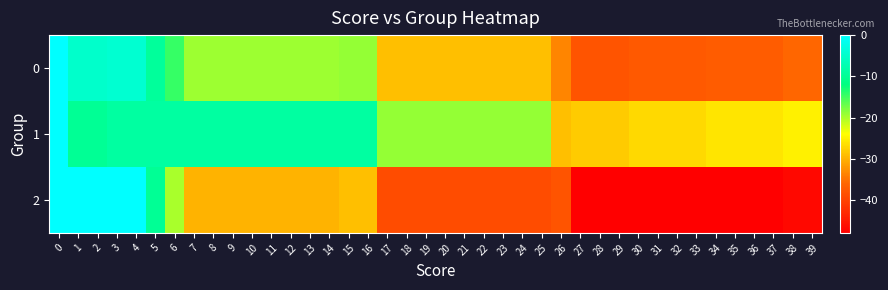

Reading left to right, what are all the values shown in this chart?

0: 0=0.0	1=-5.0	2=-5.0	3=-4.5	4=-4.5	5=-9.5	6=-14.5	7=-19.5	8=-19.5	9=-19.5	10=-19.5	11=-19.5	12=-19.5	13=-19.5	14=-19.5	15=-19.0	16=-19.0	17=-29.0	18=-29.0	19=-29.0	20=-29.0	21=-29.0	22=-29.0	23=-29.0	24=-29.0	25=-29.0	26=-33.5	27=-38.0	28=-38.0	29=-38.0	30=-37.5	31=-37.5	32=-37.5	33=-37.5	34=-37.0	35=-37.0	36=-37.0	37=-37.0	38=-36.0	39=-36.0
1: 0=0.0	1=-10.0	2=-10.0	3=-9.0	4=-9.0	5=-9.0	6=-9.0	7=-9.0	8=-9.0	9=-9.0	10=-9.0	11=-9.0	12=-9.0	13=-9.0	14=-9.0	15=-9.0	16=-9.0	17=-19.0	18=-19.0	19=-19.0	20=-19.0	21=-19.0	22=-19.0	23=-19.0	24=-19.0	25=-19.0	26=-29.0	27=-28.0	28=-28.0	29=-28.0	30=-27.0	31=-27.0	32=-27.0	33=-27.0	34=-26.0	35=-26.0	36=-26.0	37=-26.0	38=-25.0	39=-25.0
2: 0=0.0	1=0.0	2=0.0	3=0.0	4=0.0	5=-10.0	6=-20.0	7=-30.0	8=-30.0	9=-30.0	10=-30.0	11=-30.0	12=-30.0	13=-30.0	14=-30.0	15=-29.0	16=-29.0	17=-39.0	18=-39.0	19=-39.0	20=-39.0	21=-39.0	22=-39.0	23=-39.0	24=-39.0	25=-39.0	26=-38.0	27=-48.0	28=-48.0	29=-48.0	30=-48.0	31=-48.0	32=-48.0	33=-48.0	34=-48.0	35=-48.0	36=-48.0	37=-48.0	38=-47.0	39=-47.0